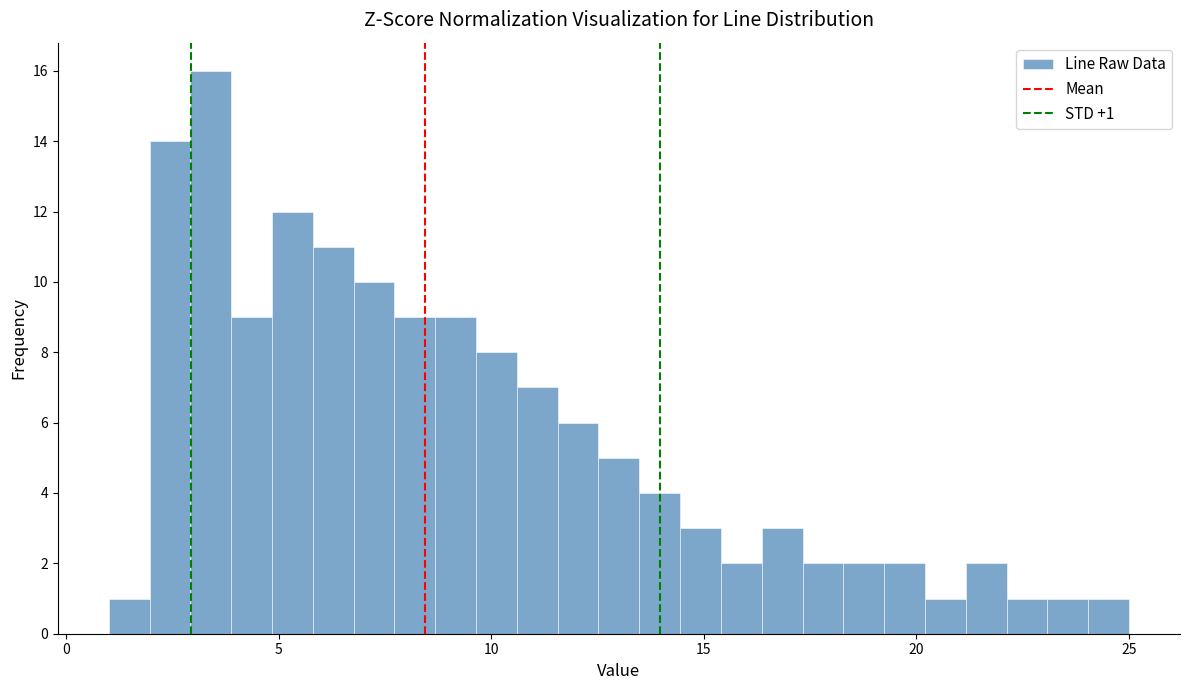

Around what value on the x-axis is the tallest bar? Give the approximate position of its centre, as read against the axis.

3.5